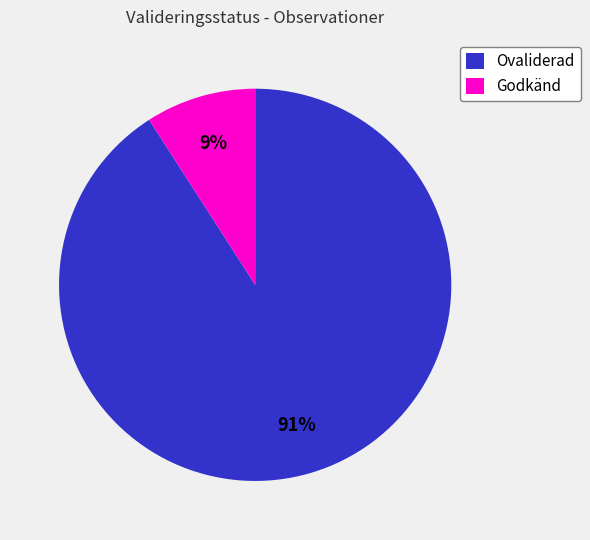

Does Godkänd represent more than half of the total?

No